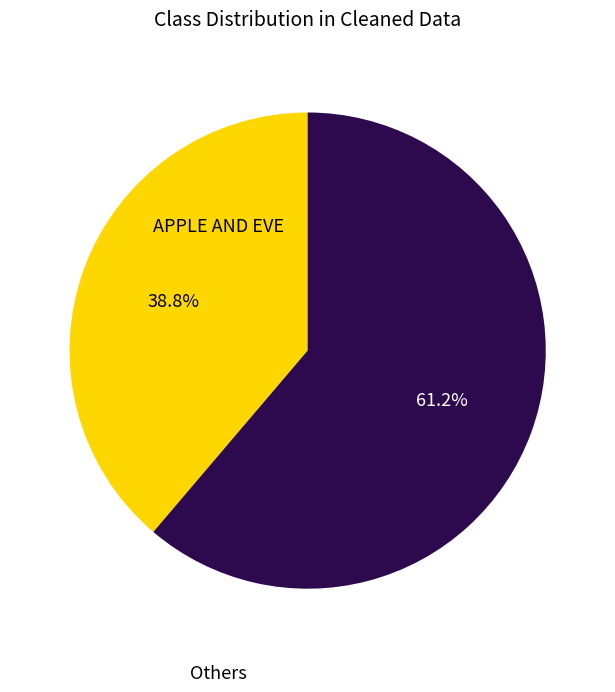

Is it true that APPLE AND EVE is 20% of the pie?

False